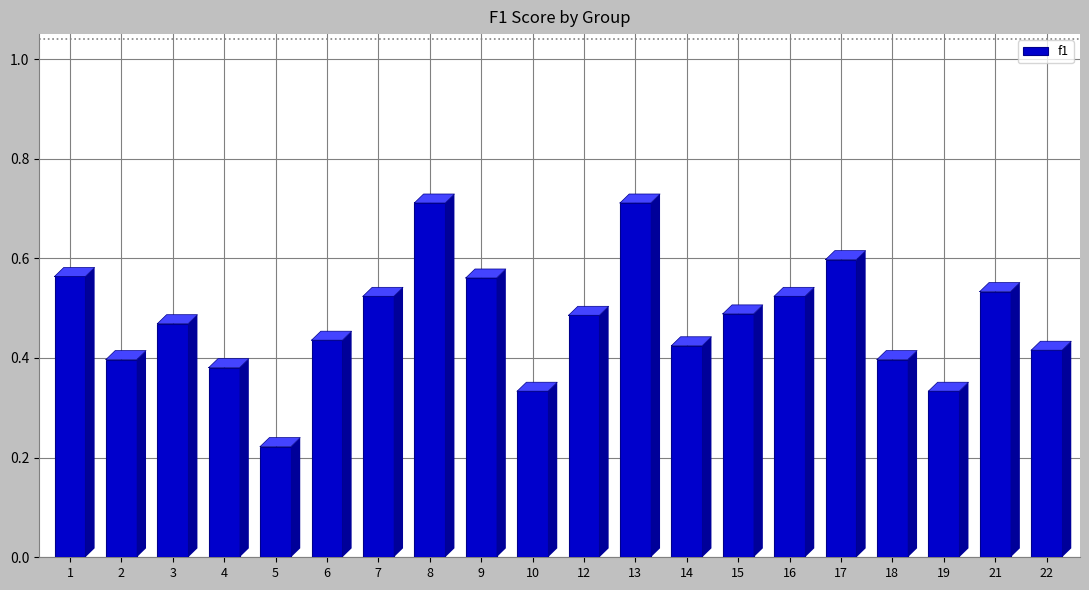

Reading left to right, list all the values displayed in this chart.

1=0.6	2=0.4	3=0.5	4=0.4	5=0.2	6=0.4	7=0.5	8=0.7	9=0.6	10=0.3	12=0.5	13=0.7	14=0.4	15=0.5	16=0.5	17=0.6	18=0.4	19=0.3	21=0.5	22=0.4